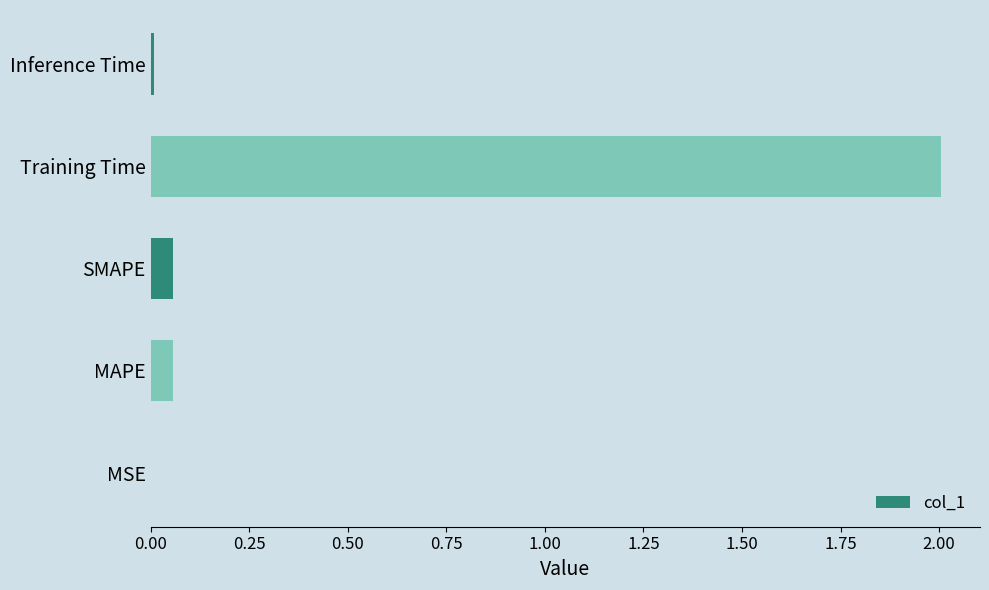

What is the change in value from SMAPE to Training Time?

+1.9